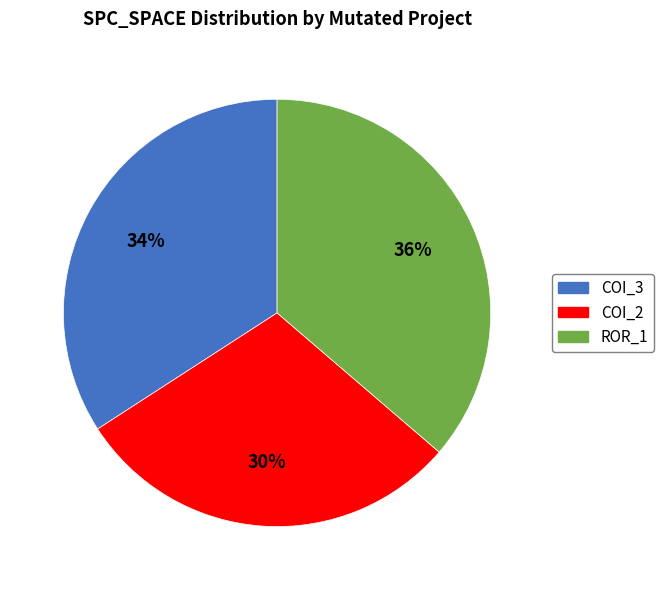

To the nearest percent, what is the average slice percentage?

33%